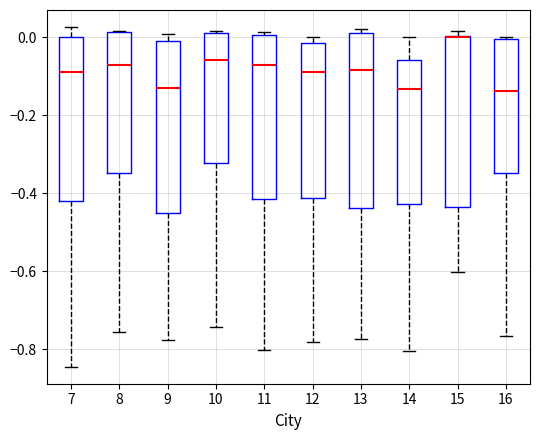

Reading left to right, transcribe this box plot: for each box, give where its median line is, the range the box spans, and where its two whiskers end, as read against the y-axis. The values are not printed on the chart, so give them approximately, as read against the axis.

7: median -0.08, box -0.42 to 0.00, whiskers -0.84 to 0.02
8: median -0.08, box -0.34 to 0.02, whiskers -0.76 to 0.02
9: median -0.14, box -0.46 to 0.00, whiskers -0.78 to 0.00 (just above the box's upper edge)
10: median -0.06, box -0.32 to 0.02, whiskers -0.74 to 0.02
11: median -0.08, box -0.42 to 0.00, whiskers -0.80 to 0.02
12: median -0.08, box -0.42 to -0.02, whiskers -0.78 to 0.00
13: median -0.08, box -0.44 to 0.02, whiskers -0.78 to 0.02 (just above the box's upper edge)
14: median -0.14, box -0.42 to -0.06, whiskers -0.80 to 0.00
15: median 0.00 (drawn on the box's upper edge), box -0.44 to 0.00, whiskers -0.60 to 0.02
16: median -0.14, box -0.34 to 0.00, whiskers -0.76 to 0.00